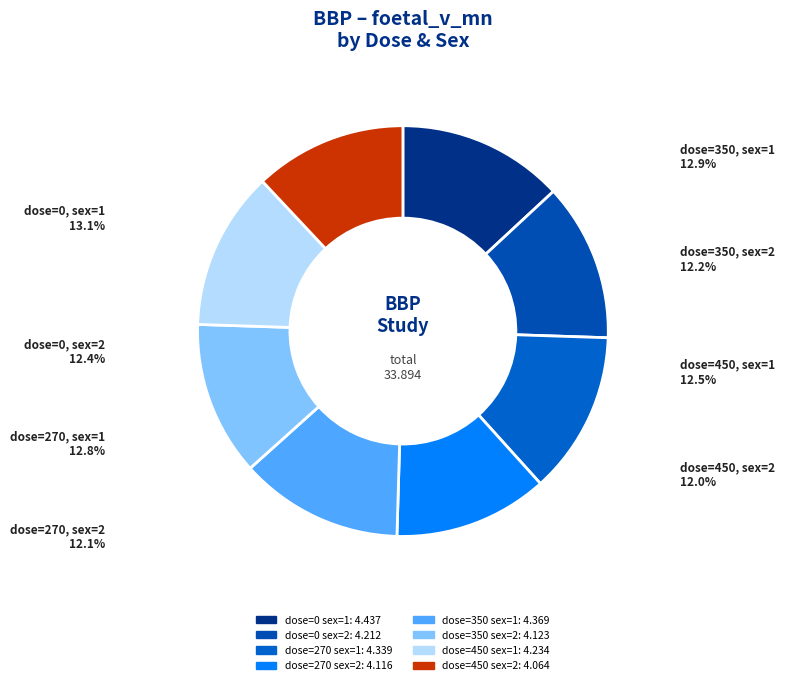

To the nearest percent, what percentage of the pie is dose=450 sex=1?

12%